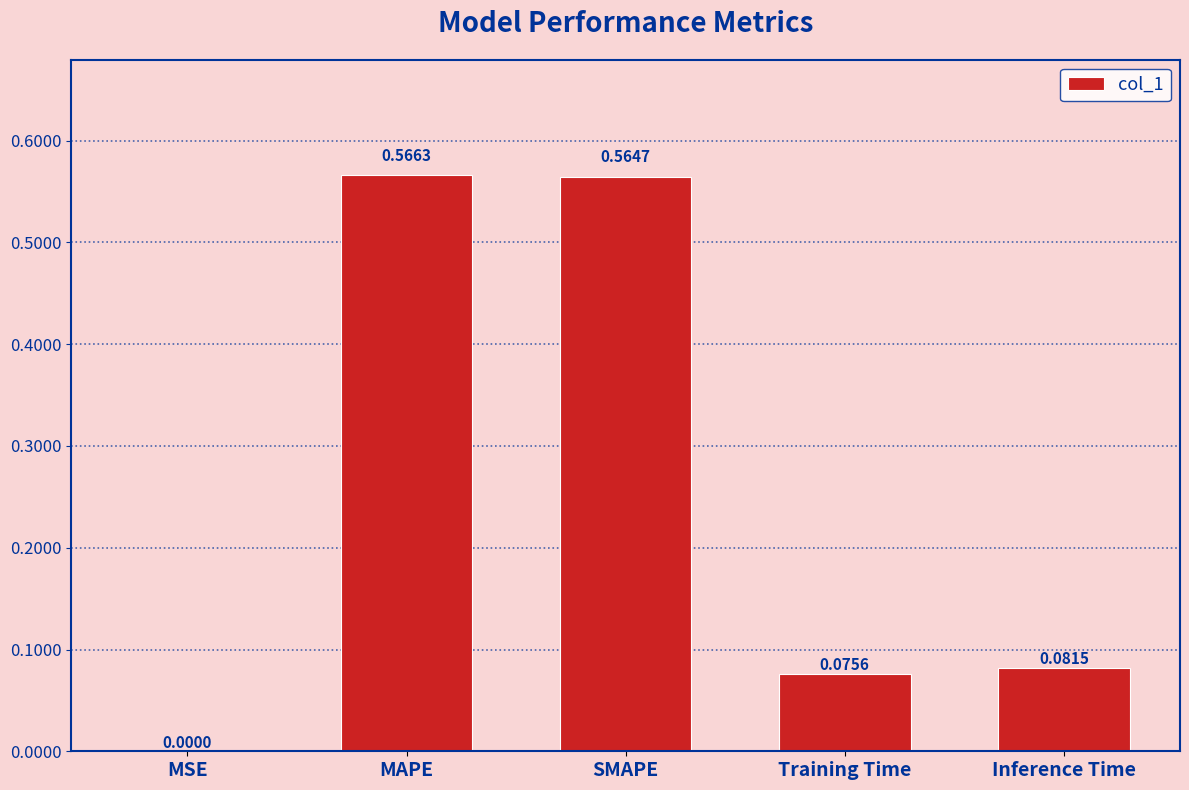

What is the change in value from MAPE to Inference Time?

-0.5